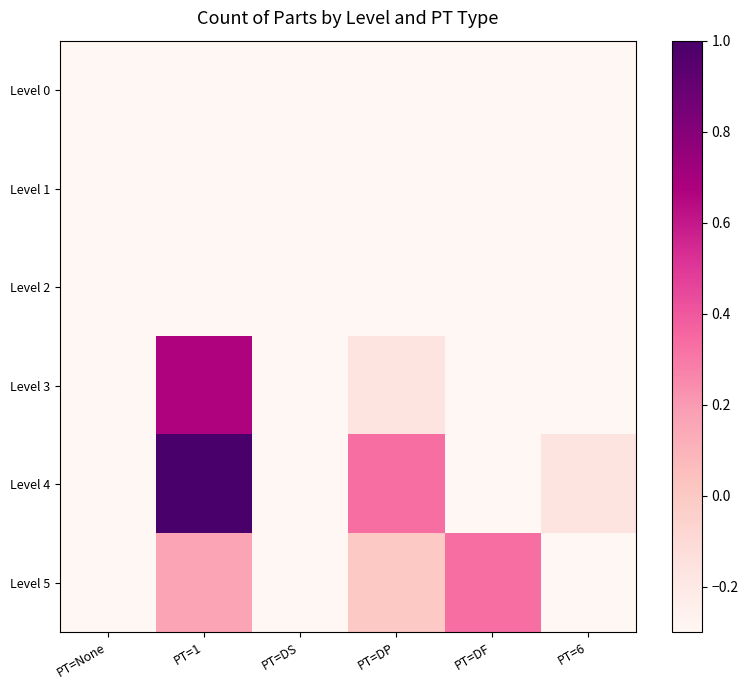

Reading right to left, extract all data points from this chart.

Level 0: PT=6=-0.5	PT=DF=-0.5	PT=DP=-0.5	PT=DS=-0.5	PT=1=-0.5	PT=None=-0.3
Level 1: PT=6=-0.5	PT=DF=-0.5	PT=DP=-0.5	PT=DS=-0.5	PT=1=-0.3	PT=None=-0.5
Level 2: PT=6=-0.5	PT=DF=-0.5	PT=DP=-0.5	PT=DS=-0.3	PT=1=-0.5	PT=None=-0.5
Level 3: PT=6=-0.5	PT=DF=-0.5	PT=DP=-0.2	PT=DS=-0.5	PT=1=0.7	PT=None=-0.5
Level 4: PT=6=-0.2	PT=DF=-0.5	PT=DP=0.3	PT=DS=-0.5	PT=1=1.5	PT=None=-0.5
Level 5: PT=6=-0.3	PT=DF=0.3	PT=DP=0.0	PT=DS=-0.5	PT=1=0.2	PT=None=-0.5